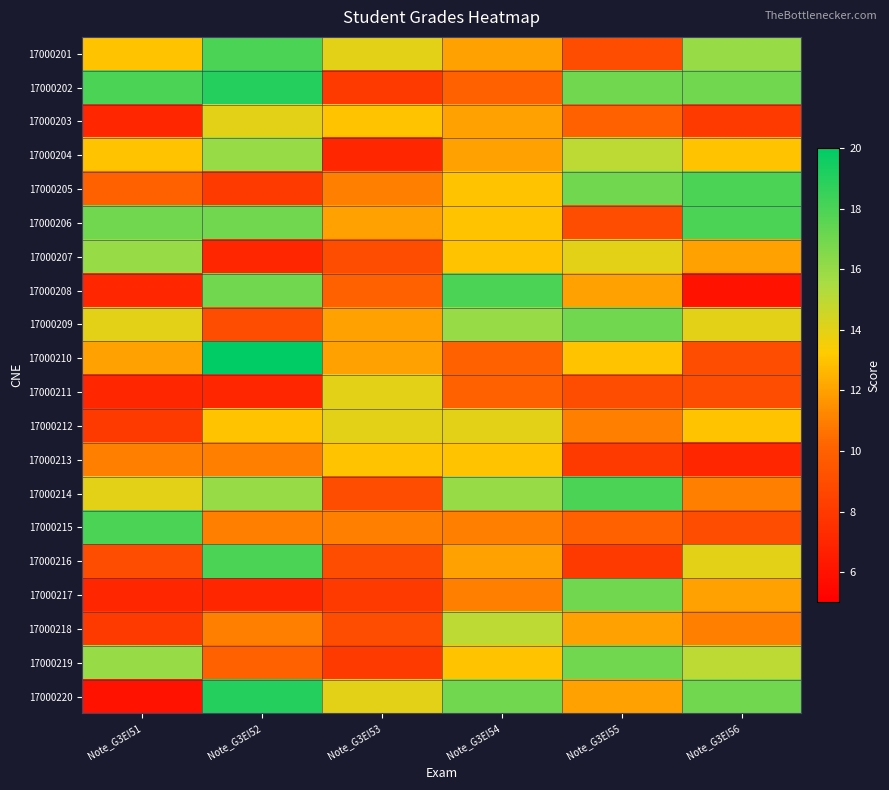

Between Note_G3EI51 and Note_G3EI56, which series saw the biggest shift?

17000220